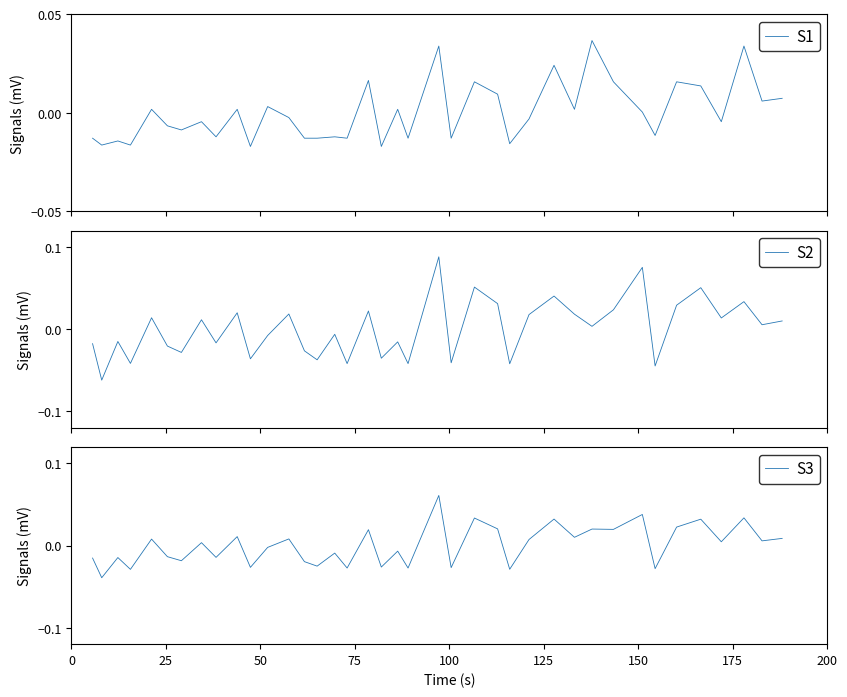

After their last crossing, which series has the higher values: S3 or S1?

S3